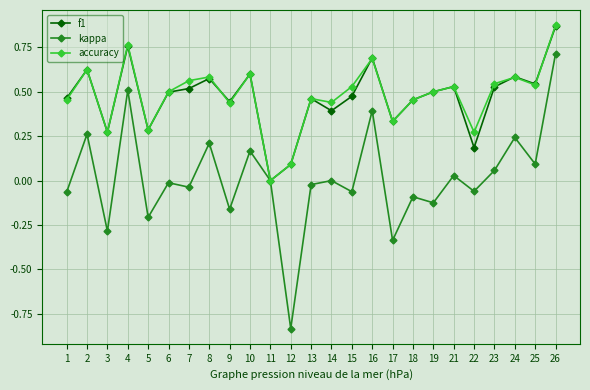

Is the value of accuracy at 10 greater than the value of kappa at 4?

Yes